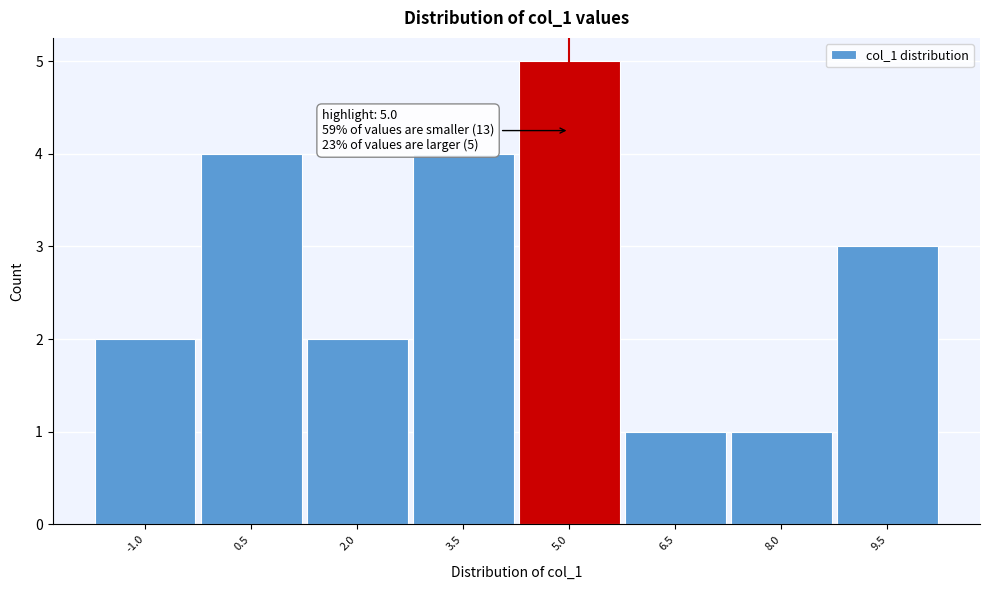

Which range on the x-axis has the tallest bar?

4.25 to 5.75